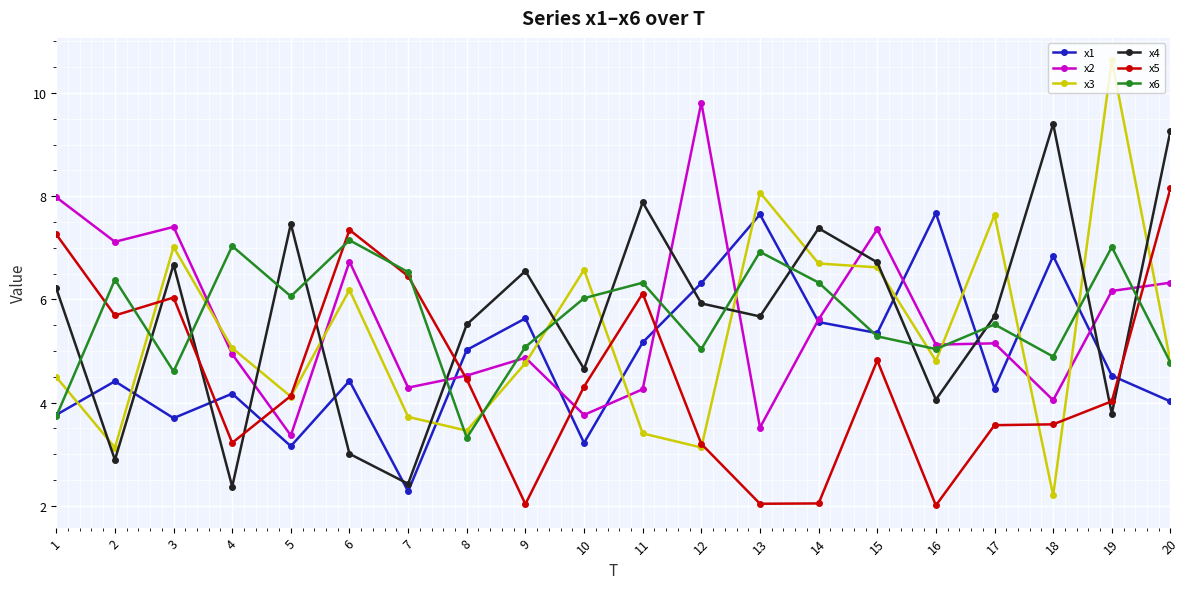

At which category does the chart reach its peak across all series?

19